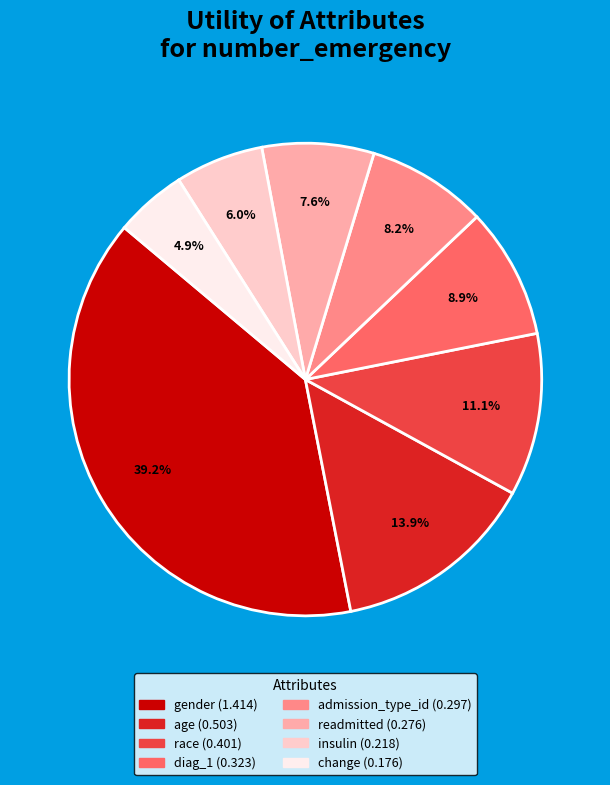

The gender slice represents 48% of the pie. True or false?

False